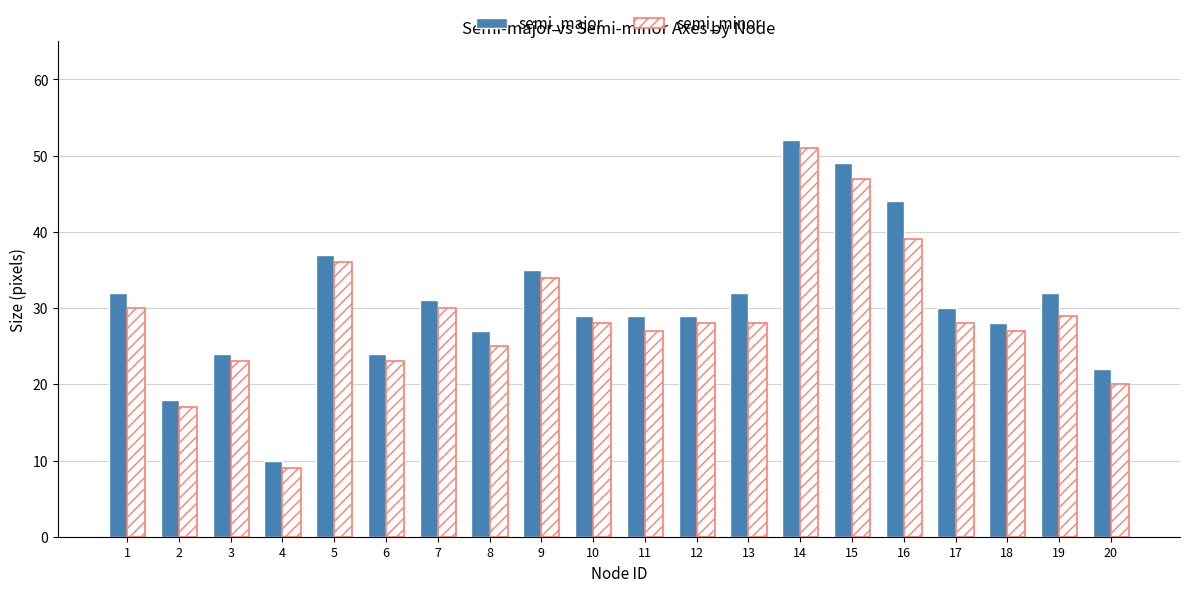

Reading left to right, transcribe all the data shown in this chart.

semi_major: 32	18	24	10	37	24	31	27	35	29	29	29	32	52	49	44	30	28	32	22
semi_minor: 30	17	23	9	36	23	30	25	34	28	27	28	28	51	47	39	28	27	29	20